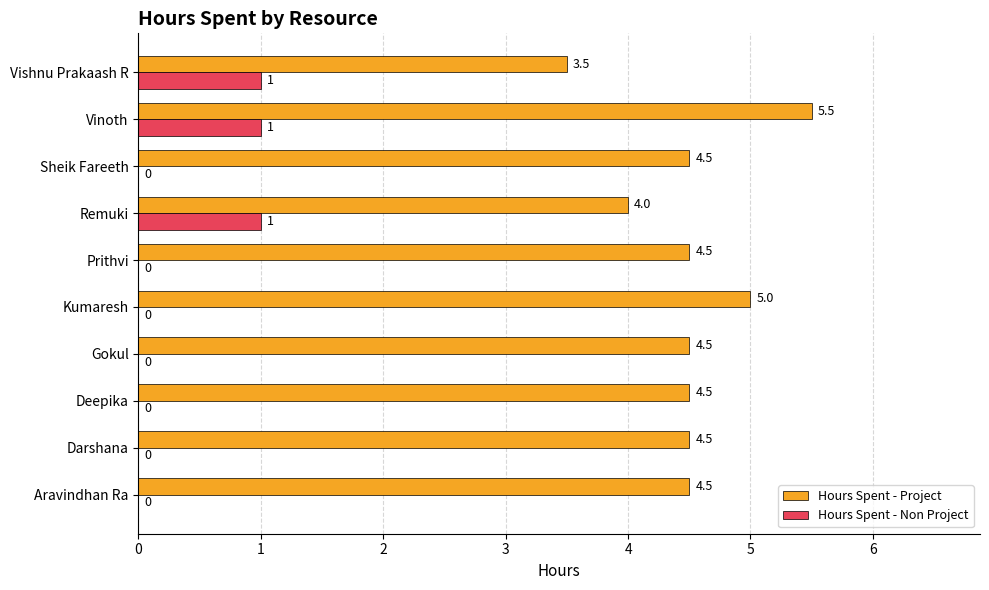

What is the sum of all Hours Spent - Non Project values?

3.0